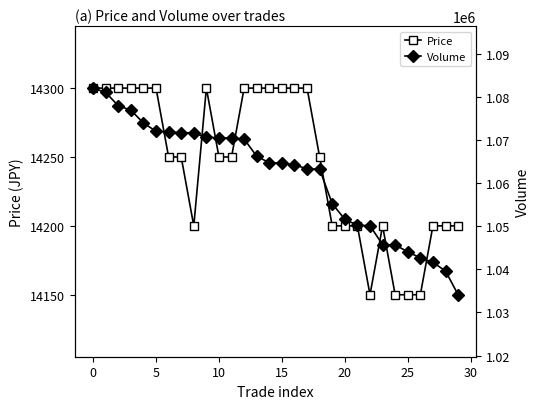

What is the highest value of the Price series?

14300